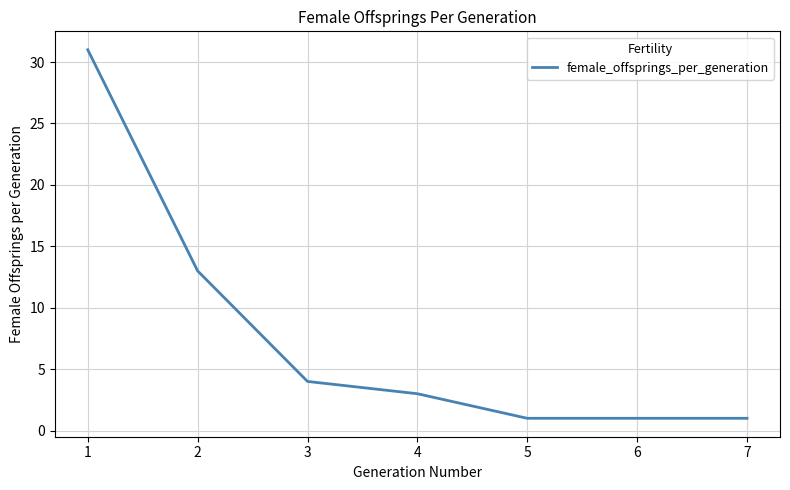

What is the change in value from 1 to 6?

-30